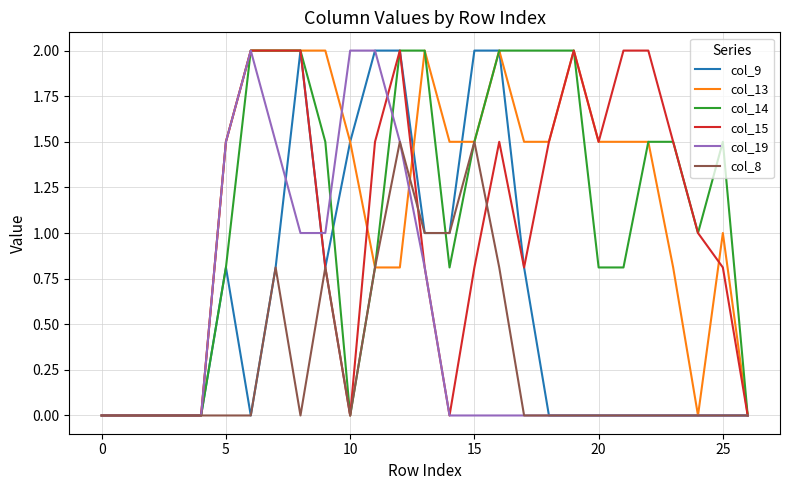

How many categories are shown in the chart?

27